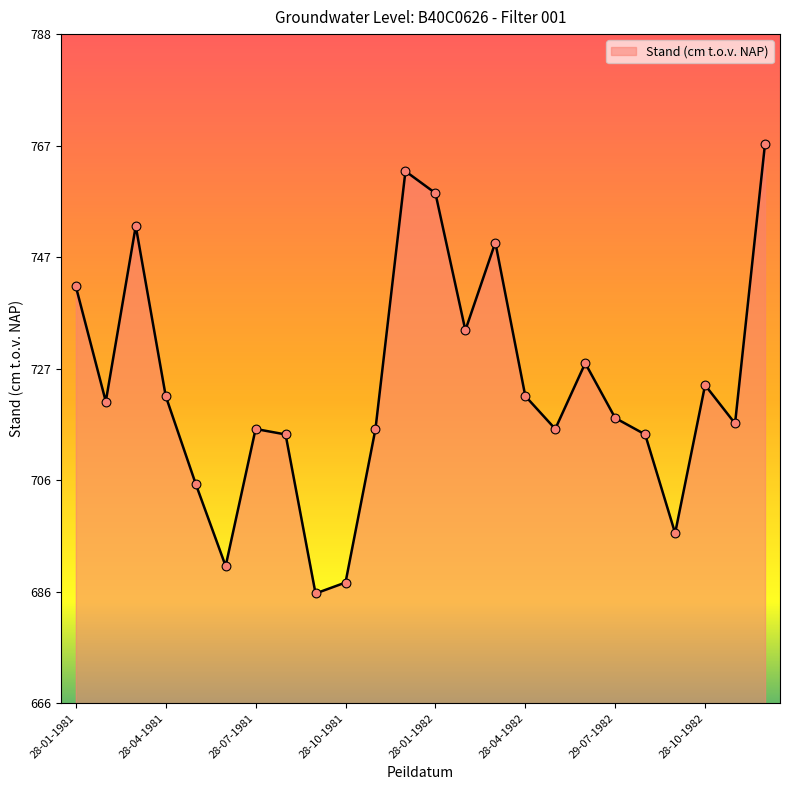

What is the minimum value shown in the chart?

686